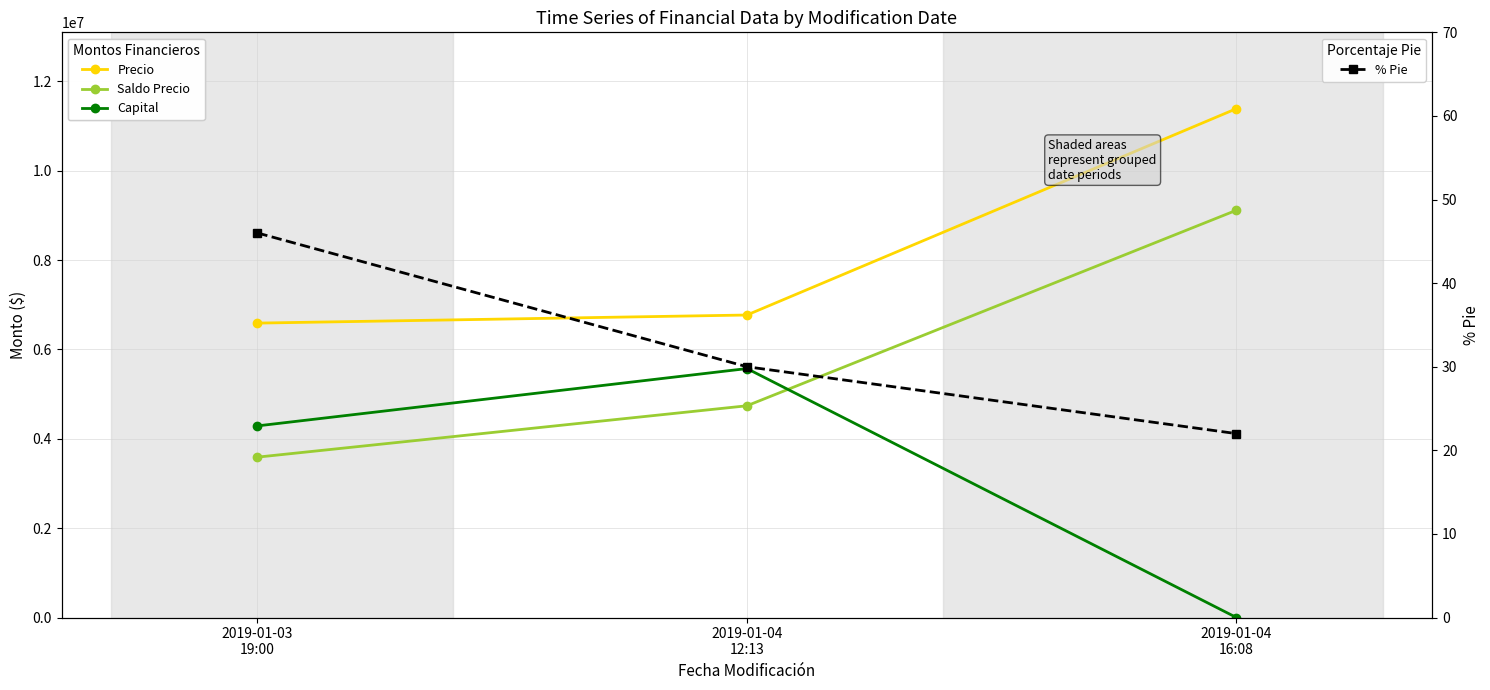

Reading left to right, what are all the values shown in this chart?

Precio: 6590000	6771000	11390000
Saldo Precio: 3590000	4739700	9116330
Capital: 4289470	5572631	0
% Pie: 46	30	22